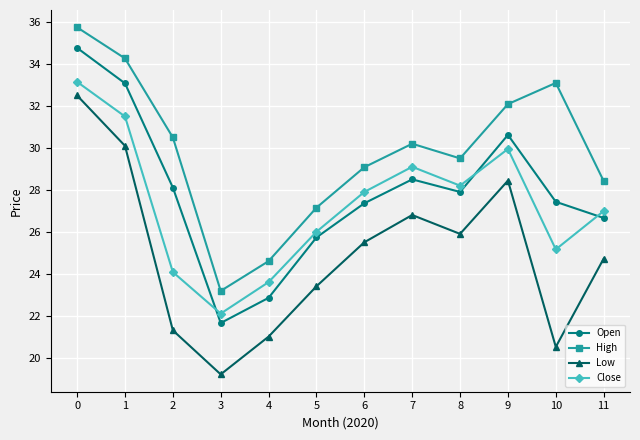

How many values in the Low series exceed 25?

6